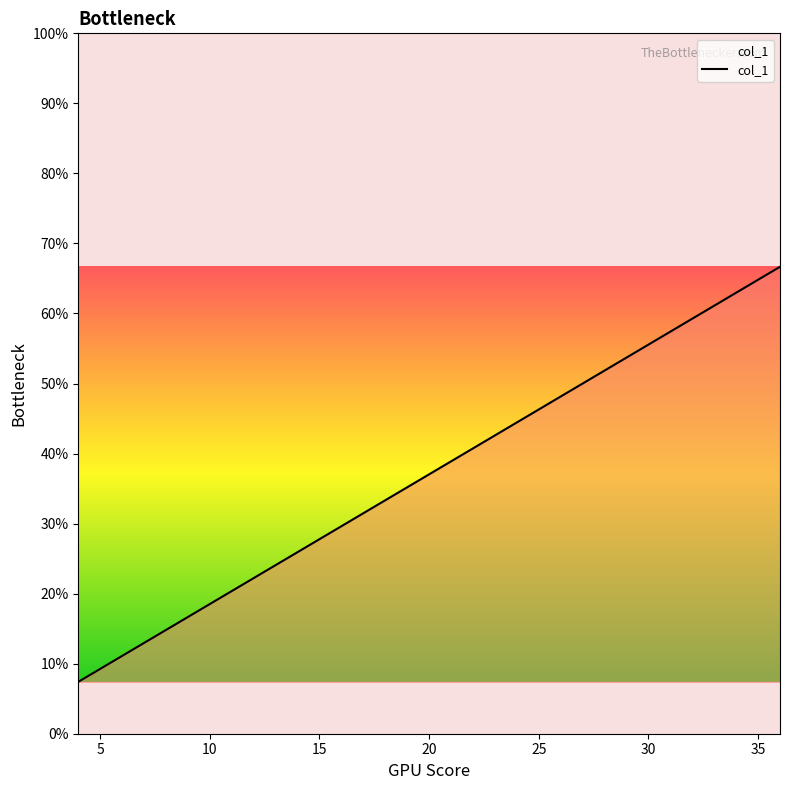

What is the difference between the maximum and minimum values?

0.6